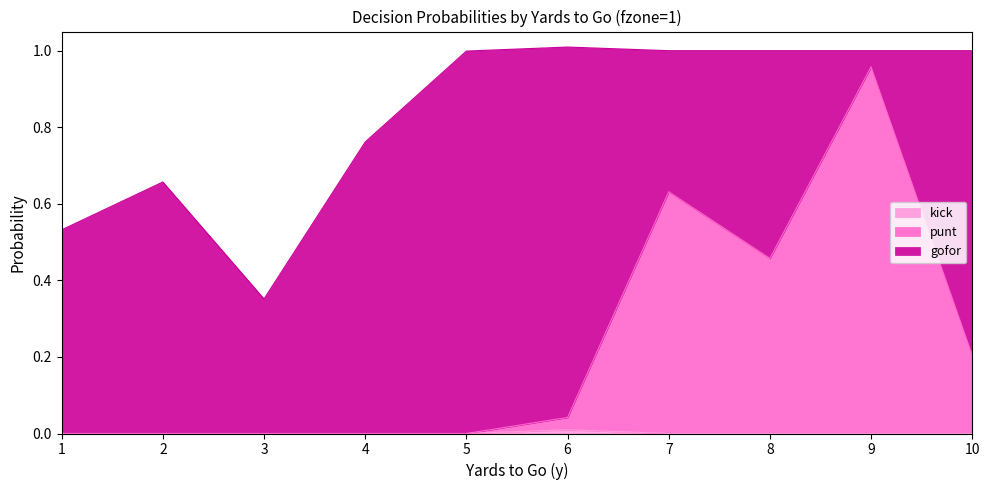

At which label is kick closest to 0?

1